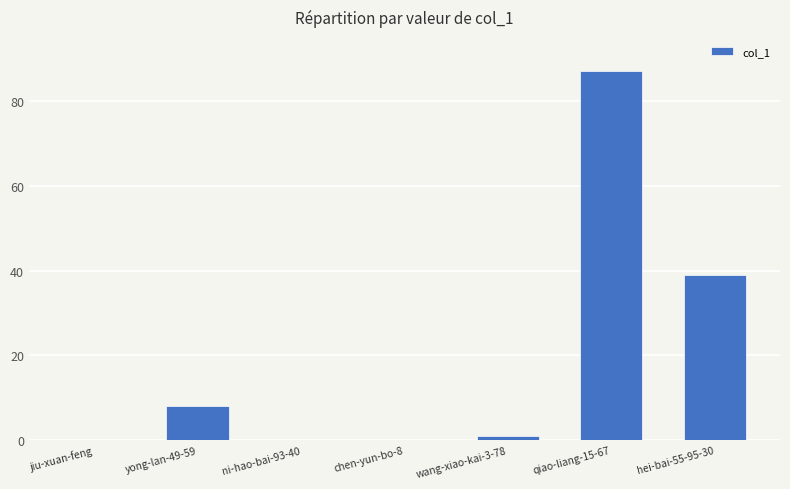

How many series are shown in this chart?

1